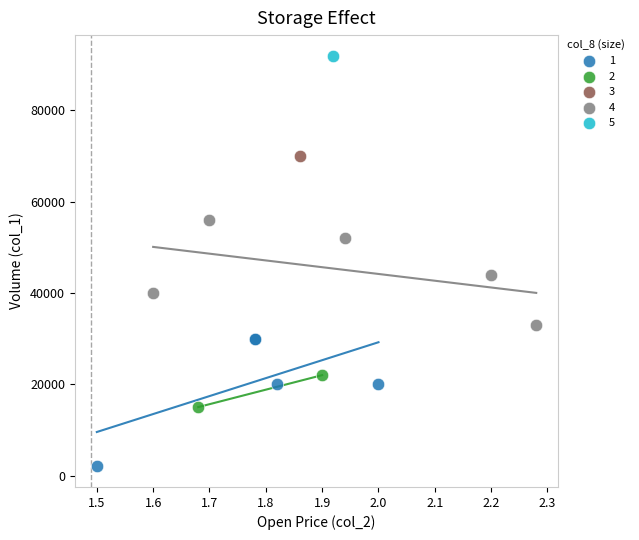

Which series reaches the maximum Y coordinate?

5